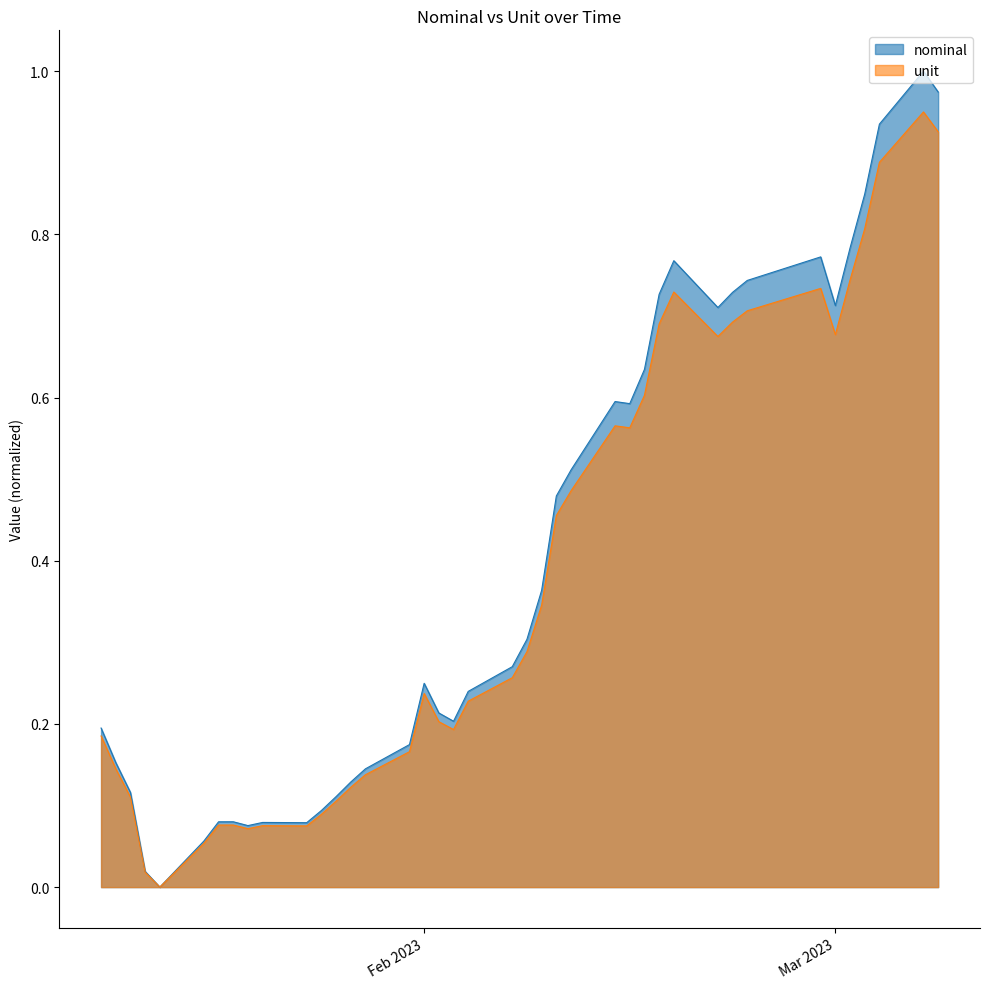

What is the difference between the maximum and minimum values?

1.0